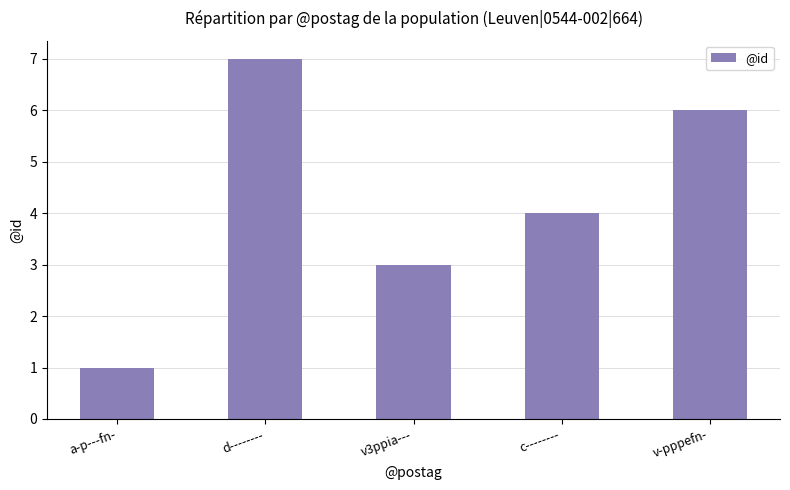

The chart shows a value of 2 at v3ppia---. True or false?

False